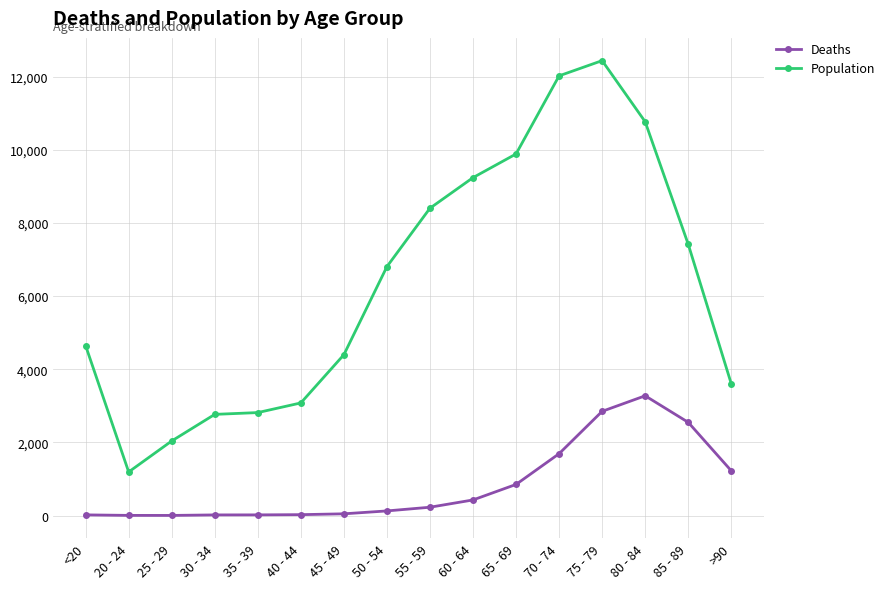

Which series has the largest total across all categories?

Population